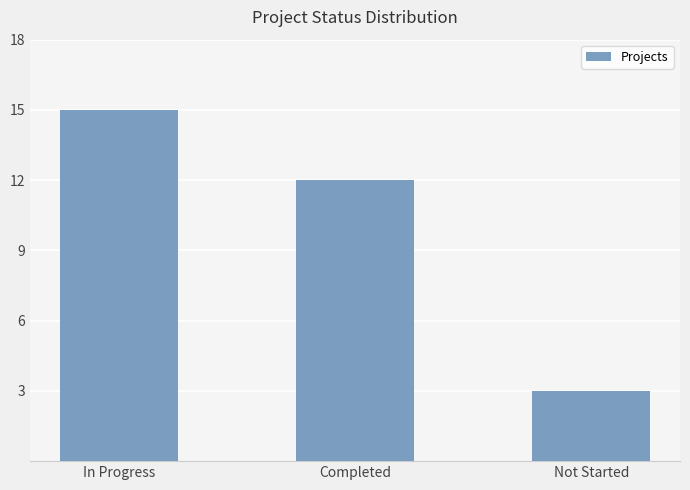

Which label corresponds to the smallest value in the chart?

Not Started